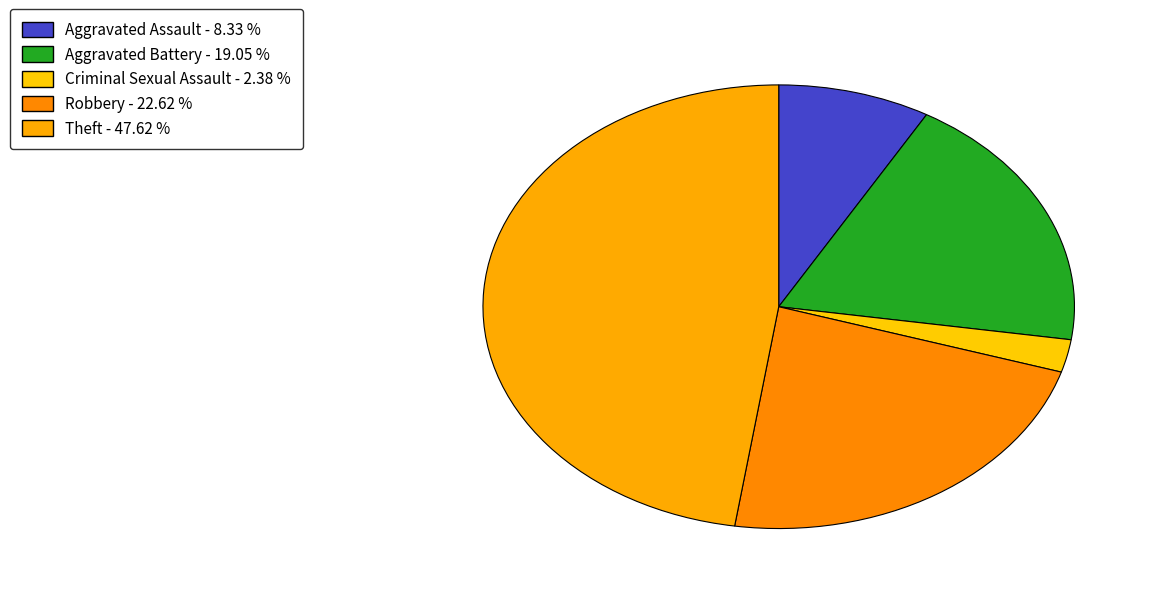

Which has a higher value, Aggravated Assault or Theft?

Theft